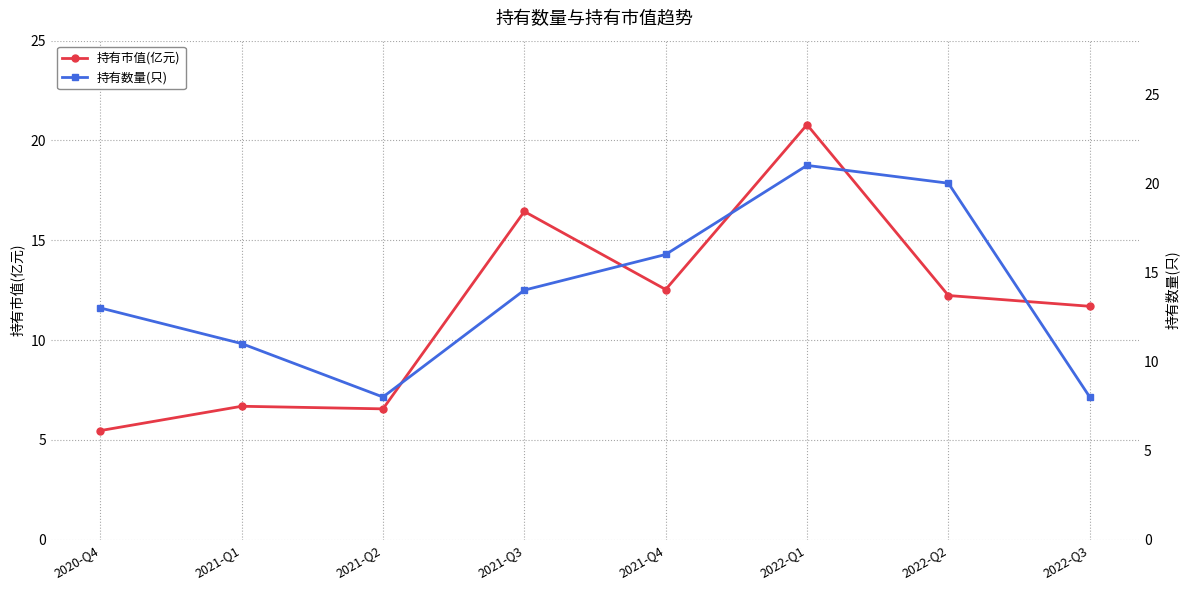

How many times do 持有市值(亿元) and 持有数量(只) cross each other?

3